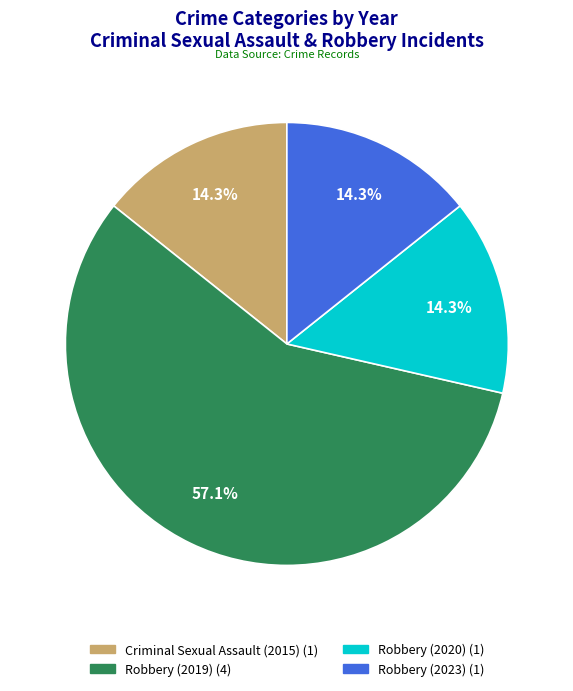

The Robbery (2020) slice represents 9% of the pie. True or false?

False